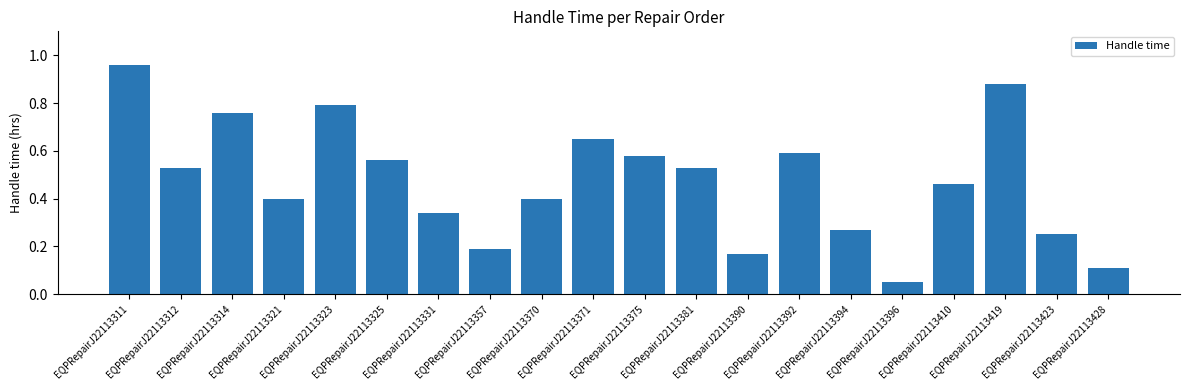

How many distinct data groups are displayed?

1